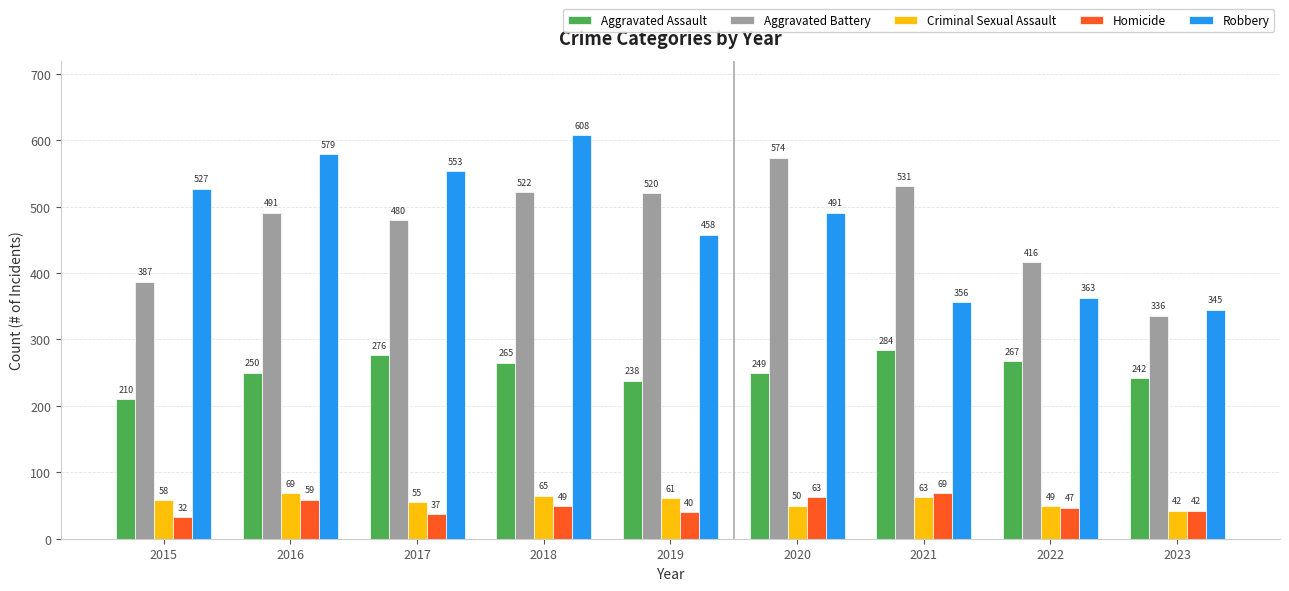

Reading right to left, what are all the values shown in this chart?

Aggravated Assault: 2023=242	2022=267	2021=284	2020=249	2019=238	2018=265	2017=276	2016=250	2015=210
Aggravated Battery: 2023=336	2022=416	2021=531	2020=574	2019=520	2018=522	2017=480	2016=491	2015=387
Criminal Sexual Assault: 2023=42	2022=49	2021=63	2020=50	2019=61	2018=65	2017=55	2016=69	2015=58
Homicide: 2023=42	2022=47	2021=69	2020=63	2019=40	2018=49	2017=37	2016=59	2015=32
Robbery: 2023=345	2022=363	2021=356	2020=491	2019=458	2018=608	2017=553	2016=579	2015=527